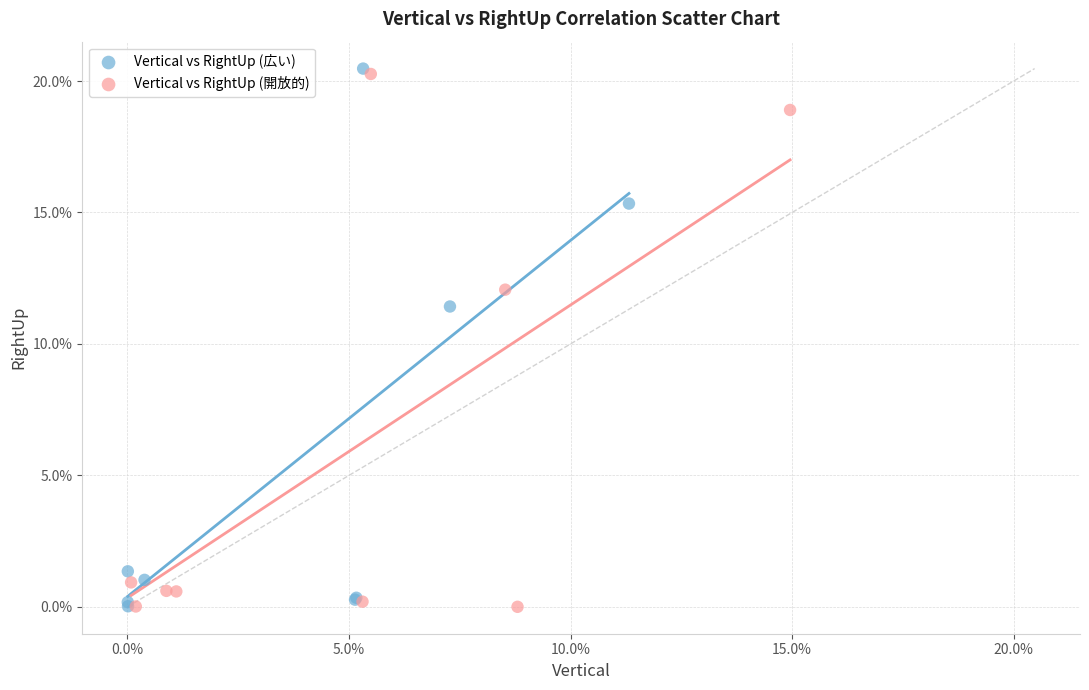

Which series contains the highest Y value?

Vertical vs RightUp (広い)